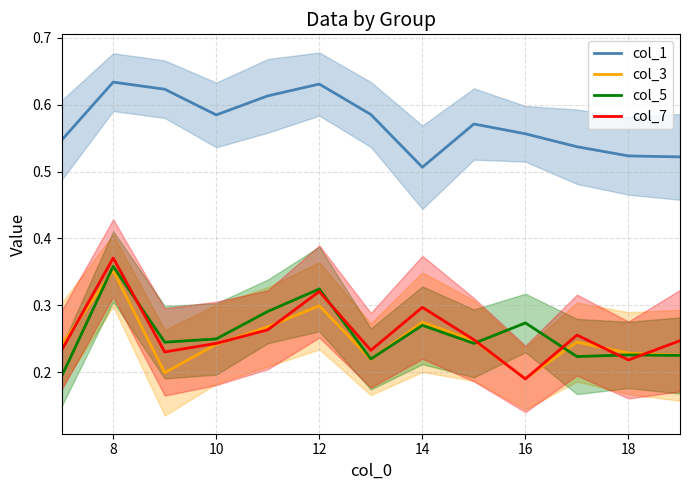

Is the value of col_1 at 14 greater than the value of col_3 at 16?

Yes